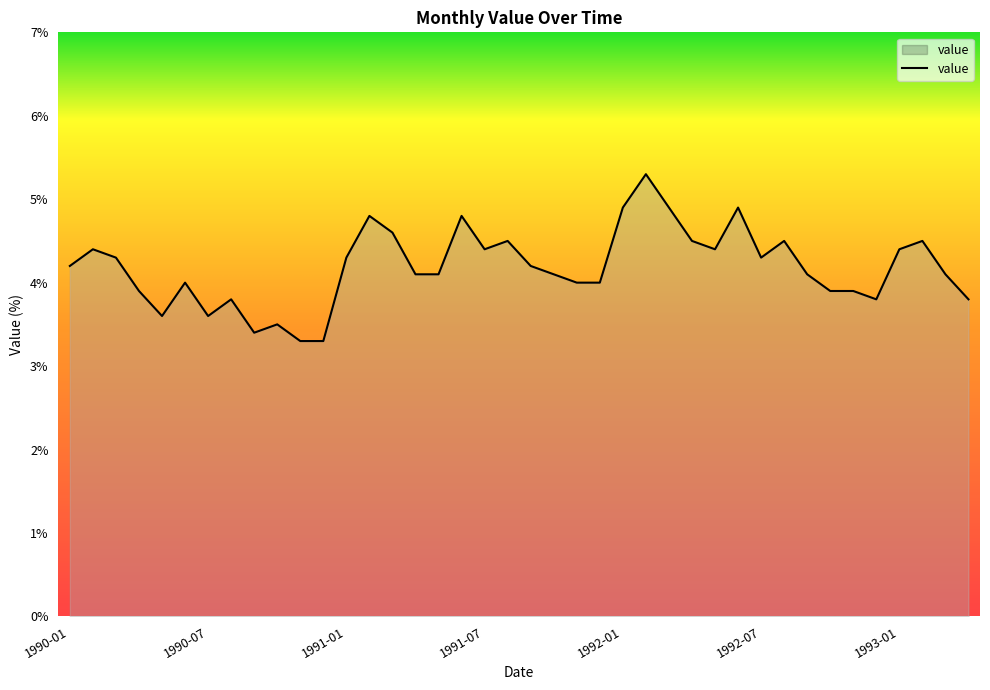

What is the difference between the maximum and minimum values?

2.0